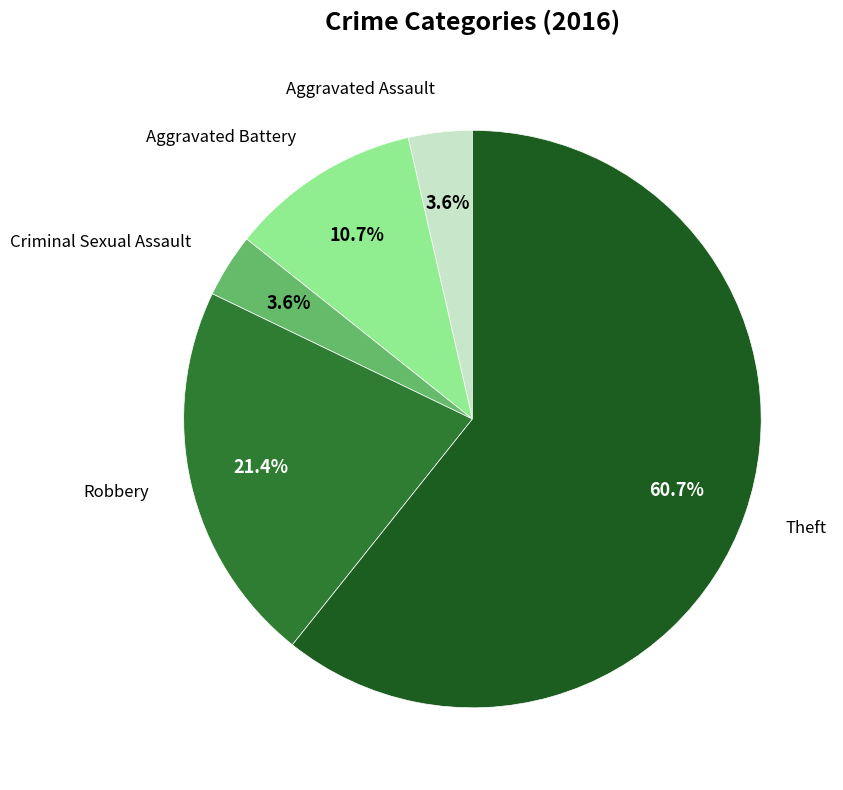

Do Robbery and Aggravated Battery together represent more than half of the pie?

No